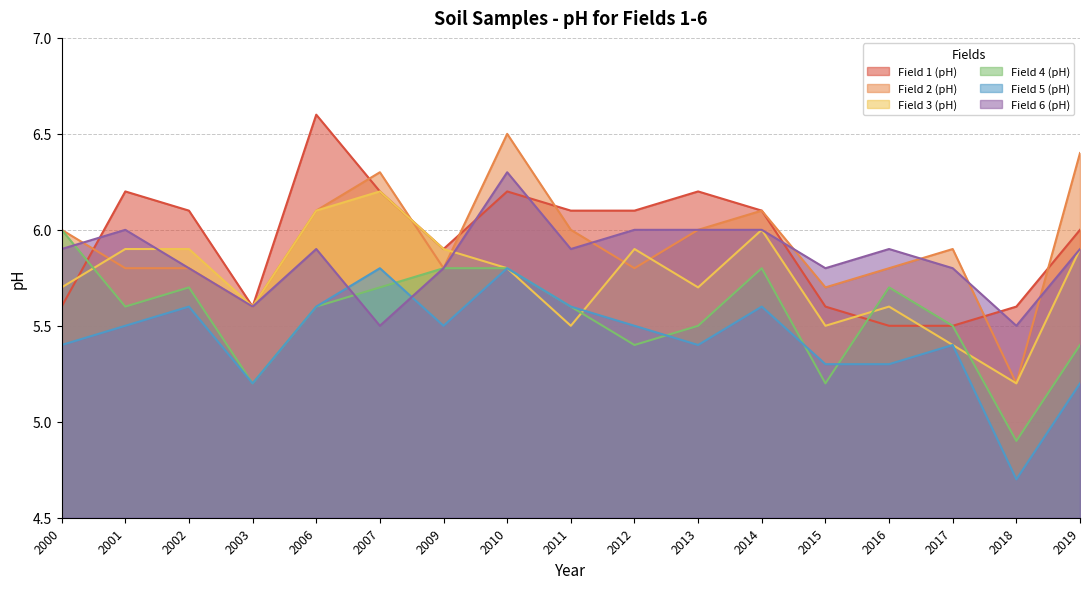

True or false: Field 4 (pH) and Field 2 (pH) intersect in this chart.

False